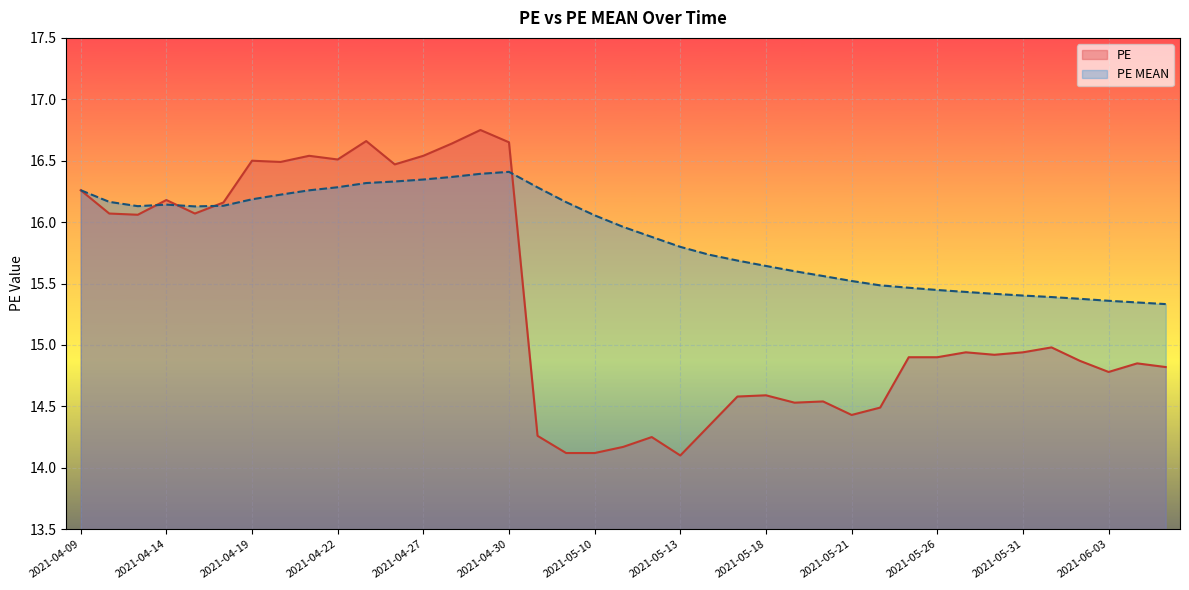

What is the label of the 21st point from the left?

2021-05-12